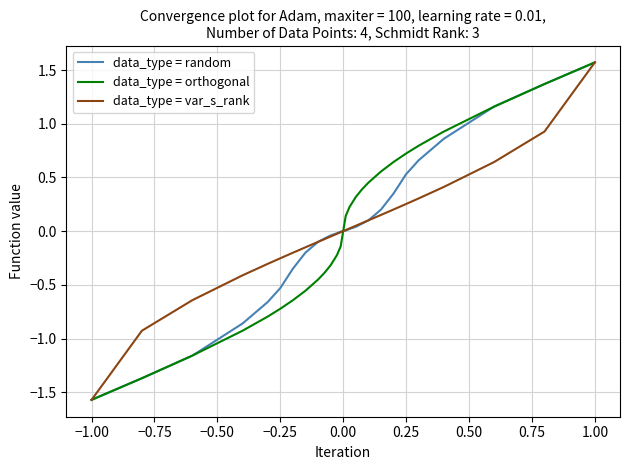

What is the greatest value displayed?

1.6